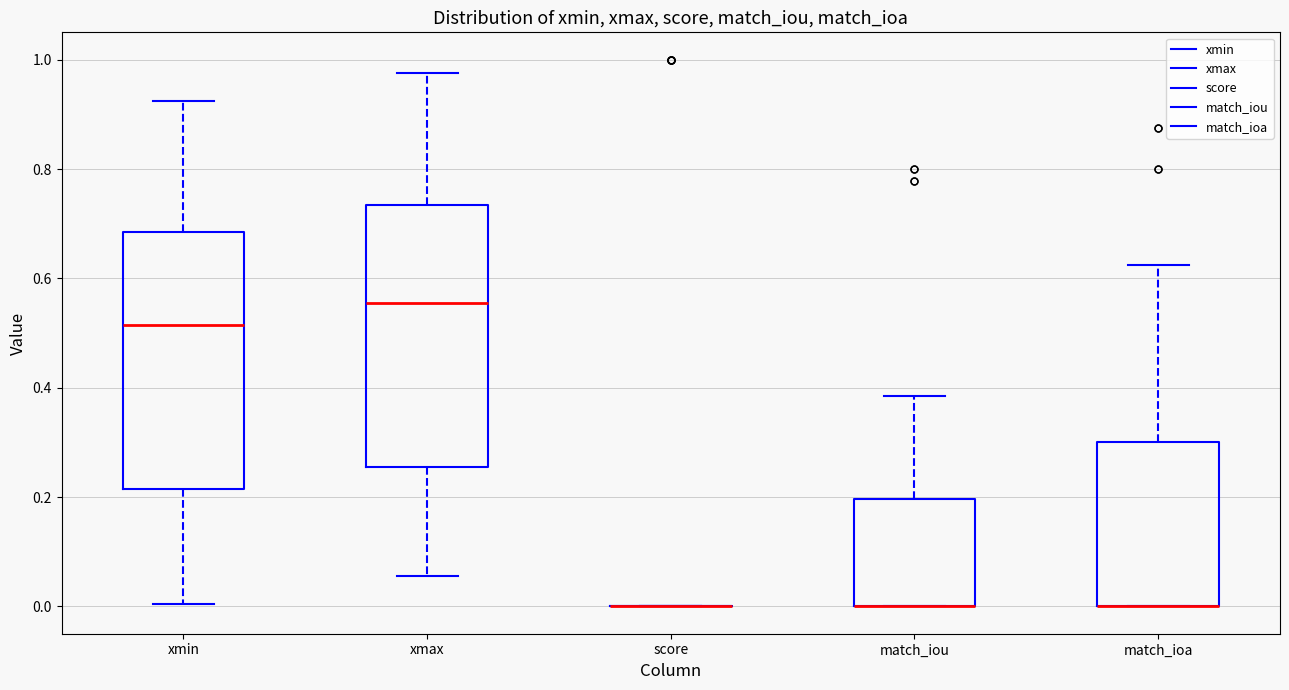

Where does the upper whisker of the box for xmin end on the y-axis? The values are not printed on the chart, so give them approximately, as read against the axis.

0.92